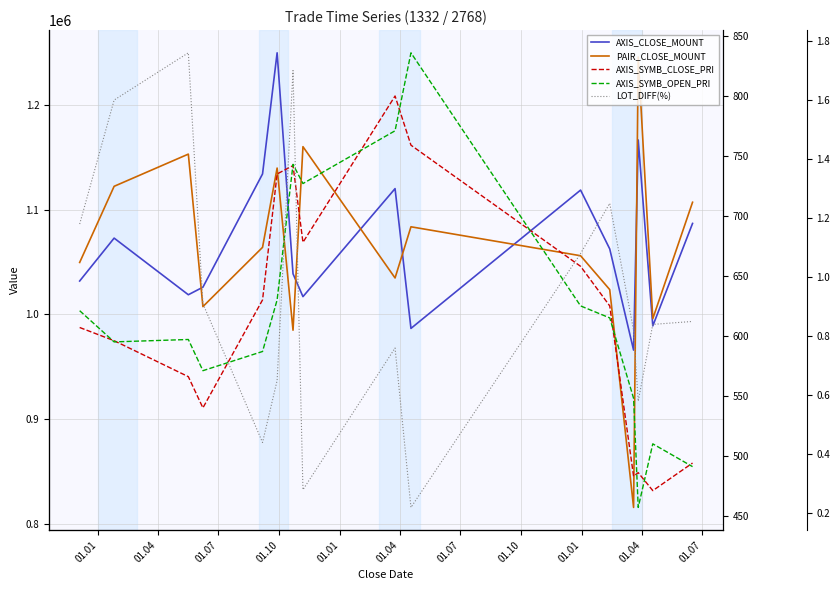

What is the smallest value displayed?

0.2